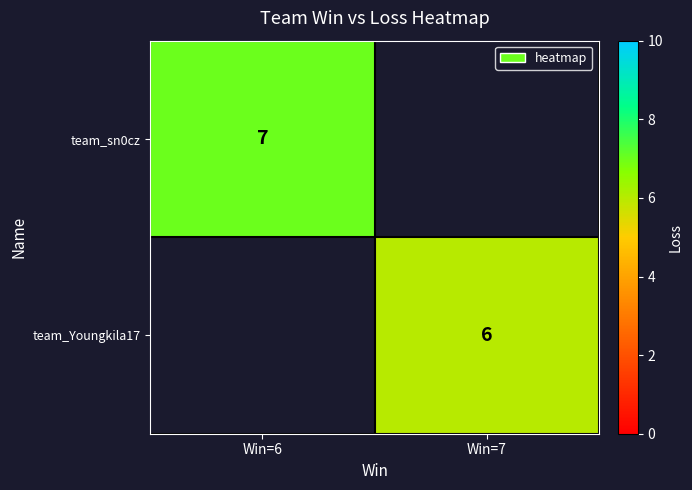

Count the number of data series in this chart.

2